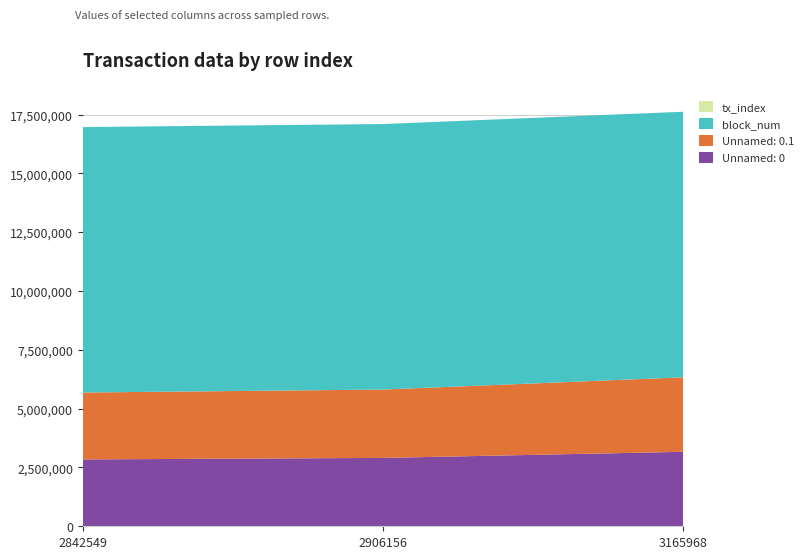

Reading right to left, what are all the values shown in this chart?

Unnamed: 0: 3165968=3165968	2906156=2906156	2842549=2842549
Unnamed: 0.1: 3165968=3165968	2906156=2906156	2842549=2842549
block_num: 3165968=11289405	2906156=11285194	2842549=11284210
tx_index: 3165968=98	2906156=99	2842549=13